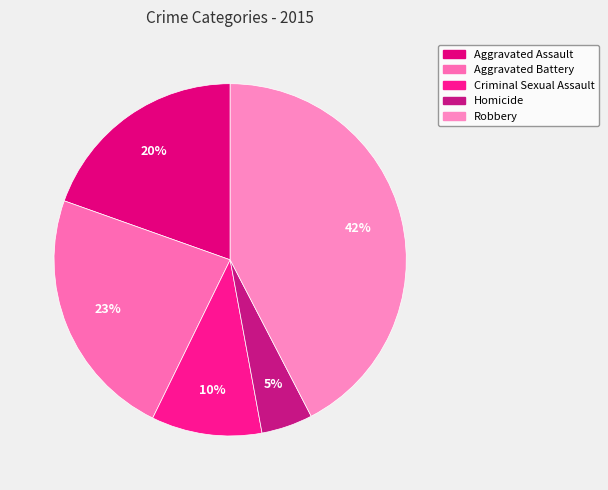

Does Robbery represent more than half of the total?

No